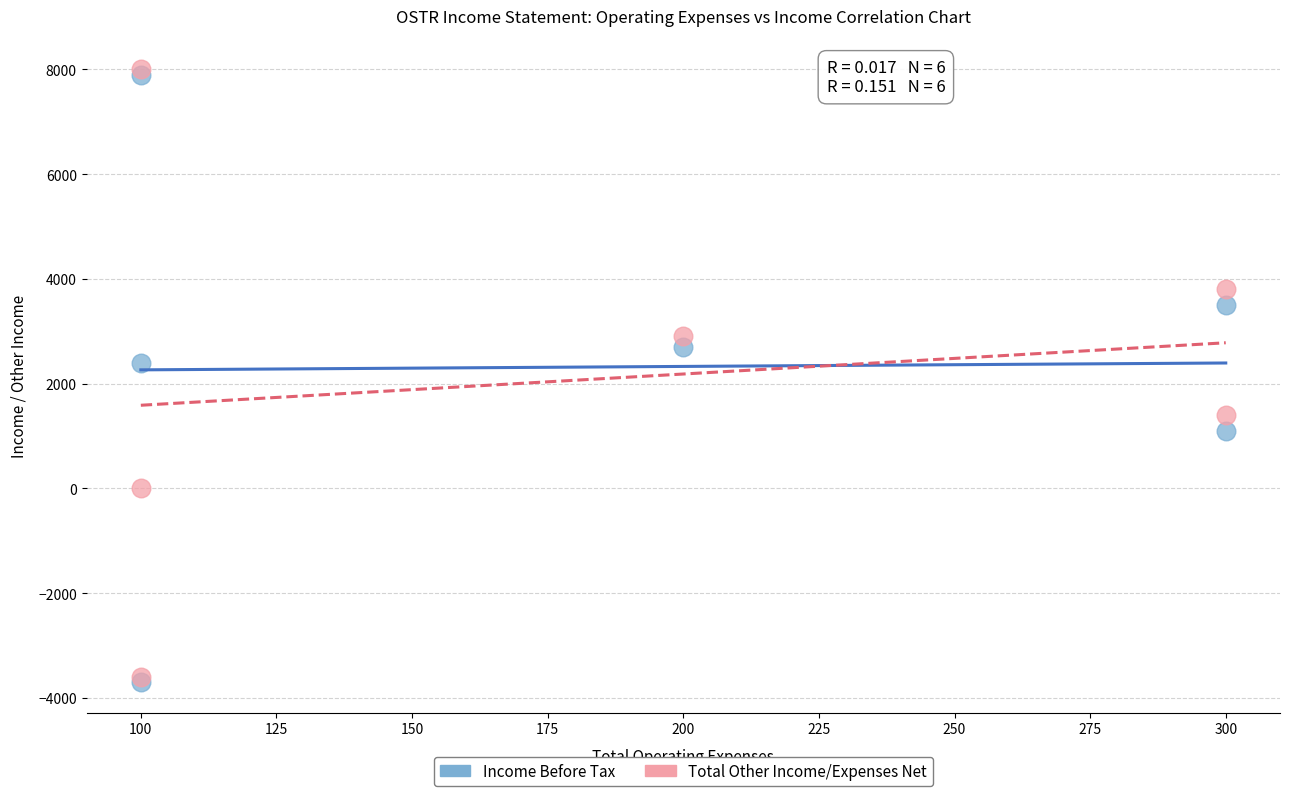

In the Income Before Tax series, what Y value is closest to 2100?

2400